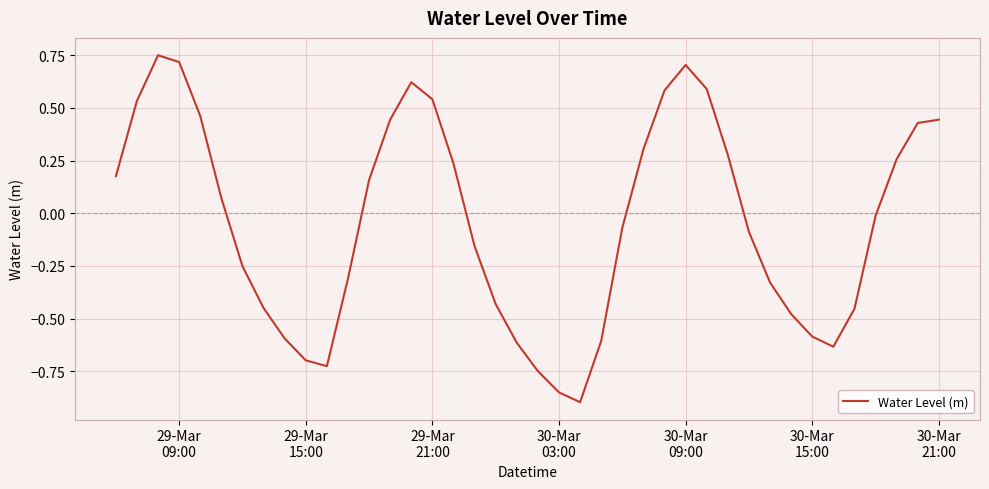

What is the difference between the maximum and minimum values?

1.6